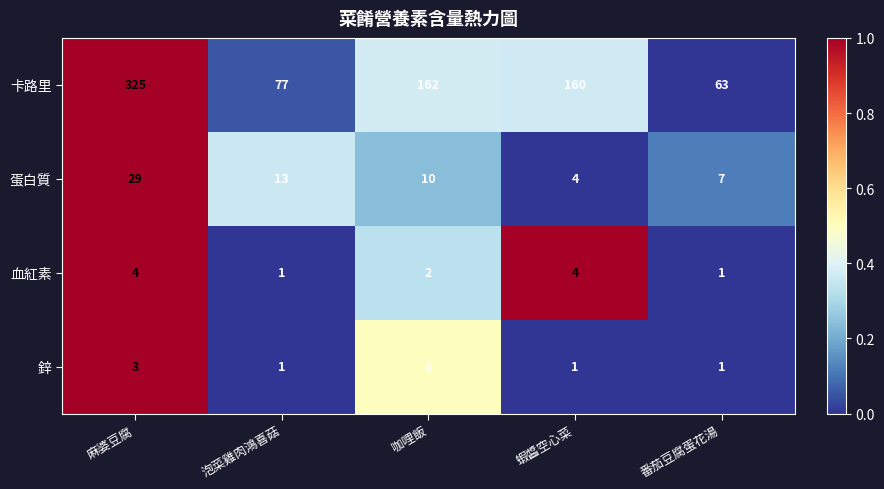

The 血紅素 series shows 4 at 麻婆豆腐. True or false?

True